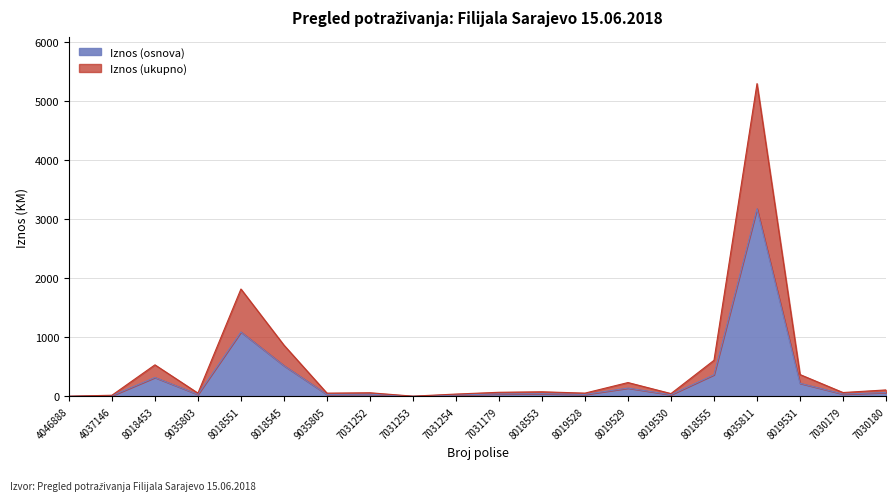

True or false: Iznos ukupno (KM) and Iznos pozitivan (KM) cross at least once.

False